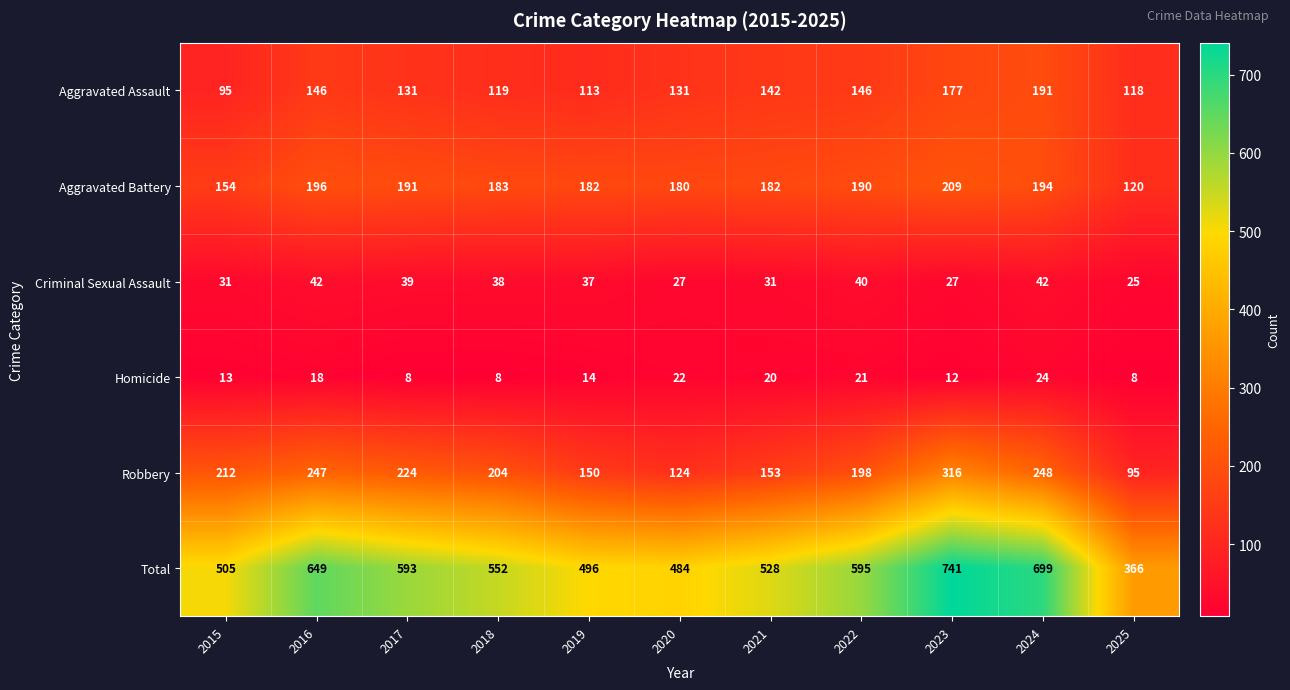

At 2023, list the series in order from largest to smallest.

Total, Robbery, Aggravated Battery, Aggravated Assault, Criminal Sexual Assault, Homicide